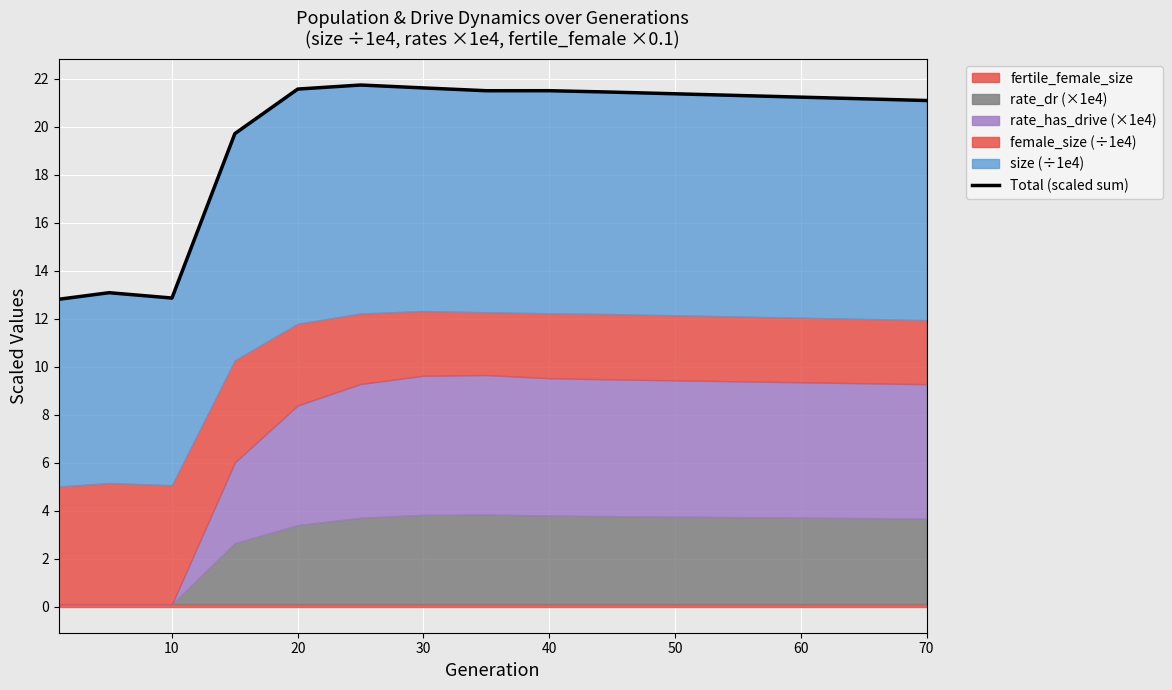

Does the chart display data point markers on the line(s)?

No